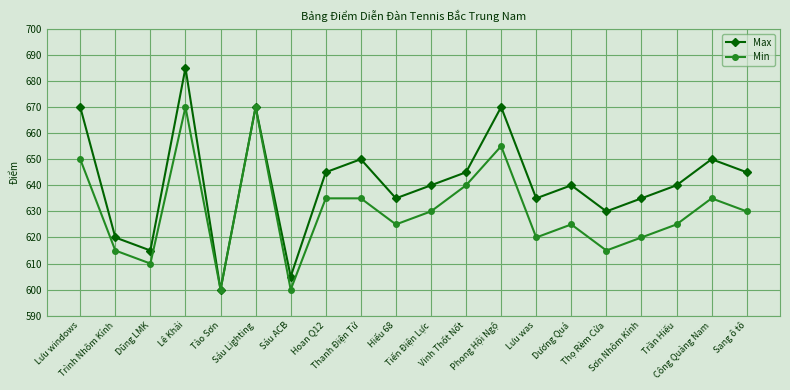

List the series in order of their overall mean, highest first.

Max, Min